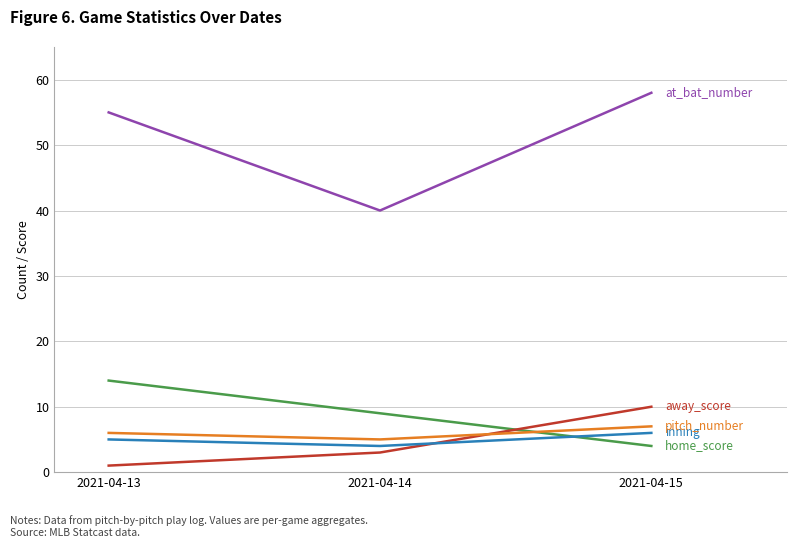

At which category does the chart reach its minimum across all series?

2021-04-13